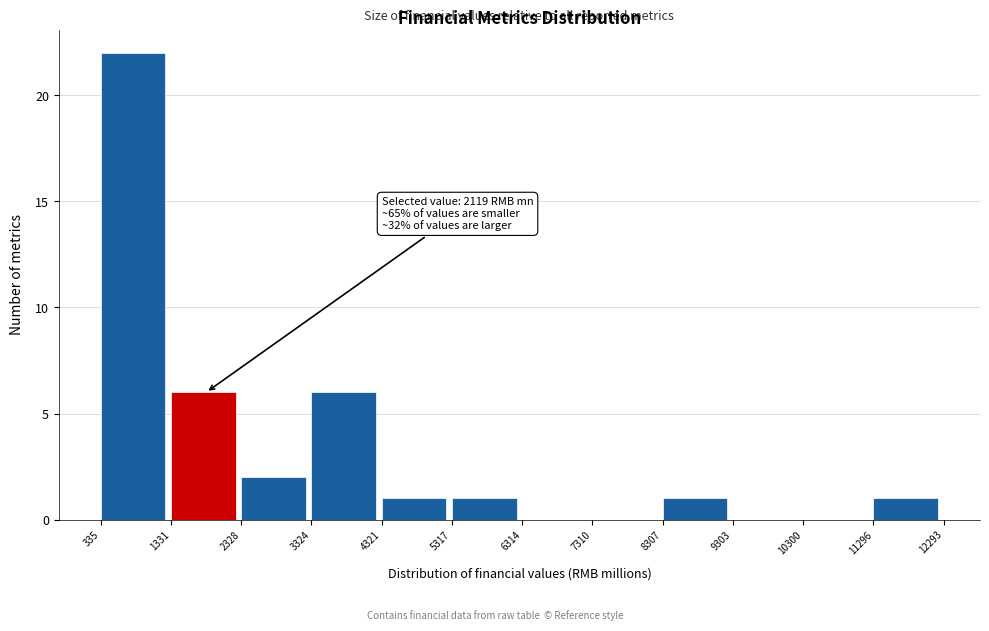

Which range on the x-axis has the tallest bar?

335 to 1331